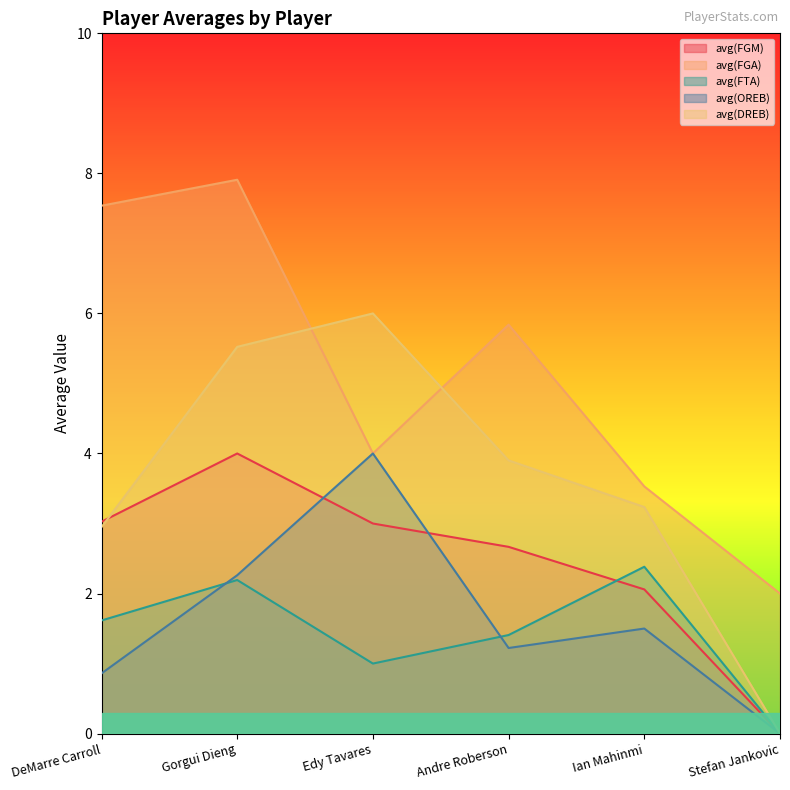

What position from the right is Ian Mahinmi?

2